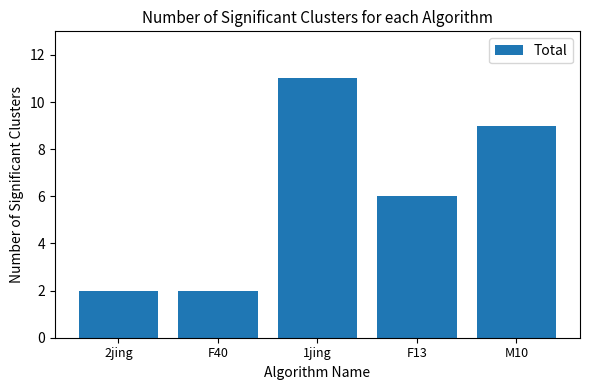

What is the smallest value displayed?

2